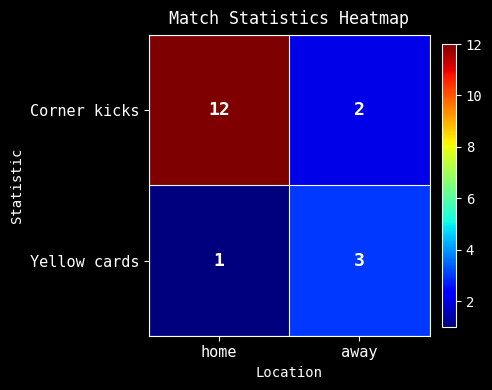

Rank the series by their average value, from lowest to highest.

Yellow cards, Corner kicks